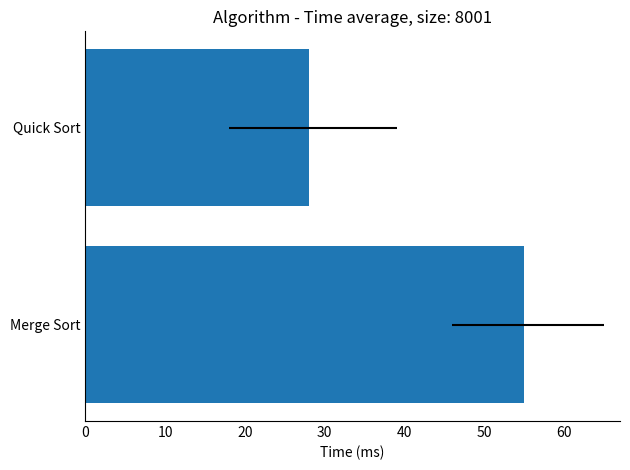

True or false: the data shows 17 at Quick Sort.

False